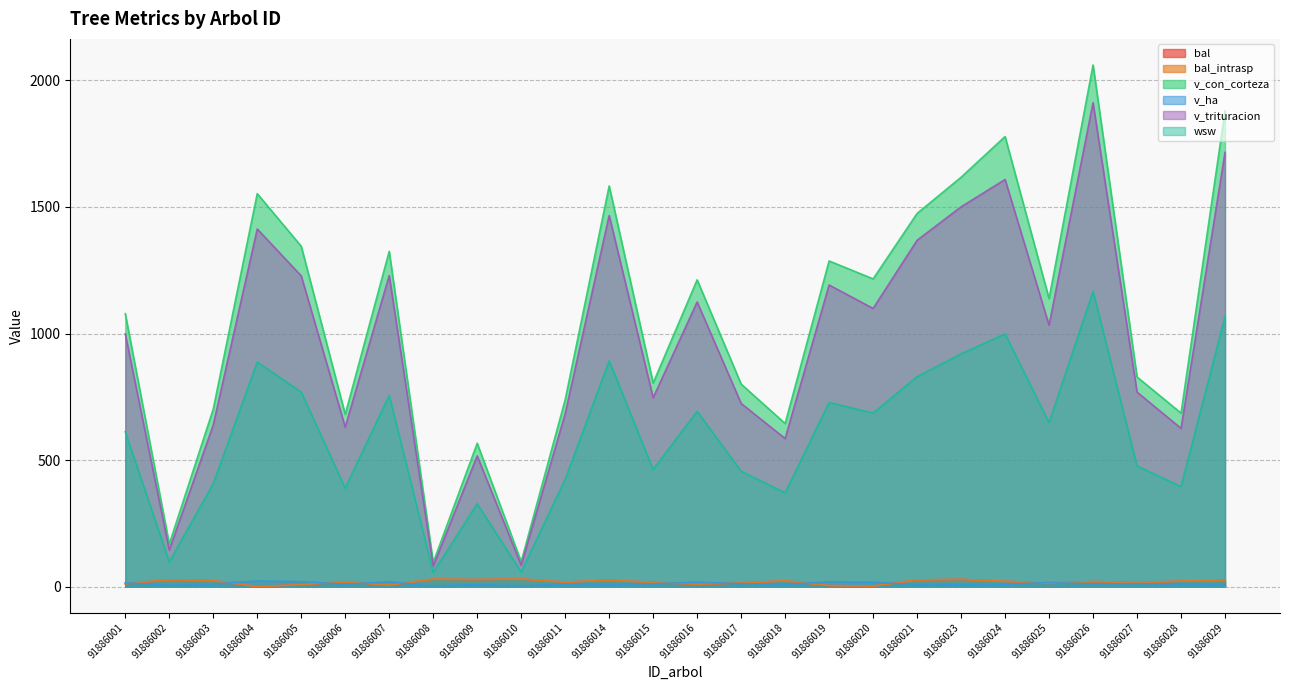

True or false: wsw and v_con_corteza intersect in this chart.

False